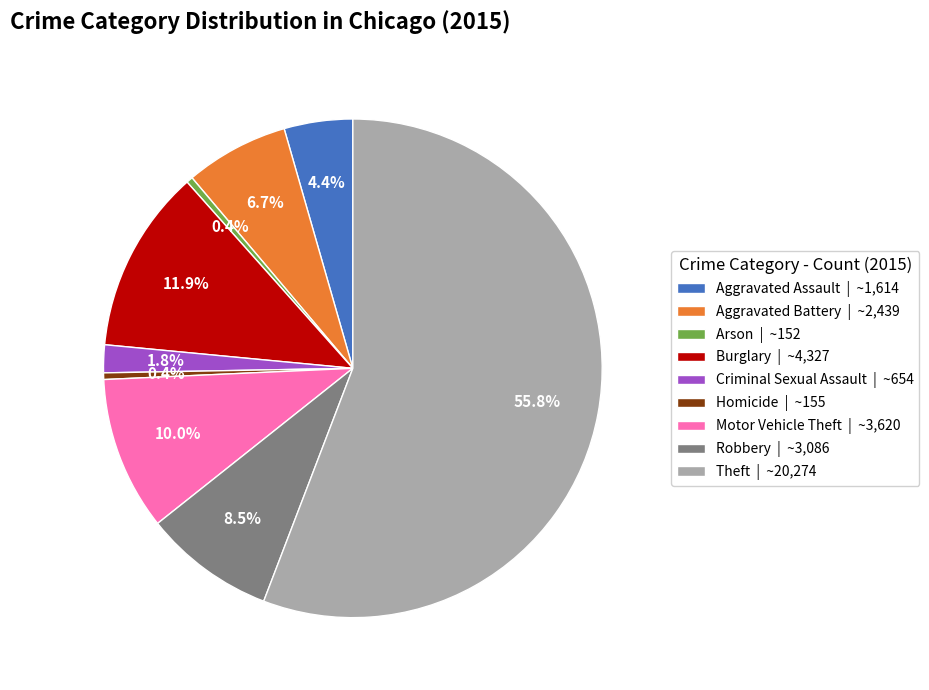

To the nearest percent, what is the average slice percentage?

11%